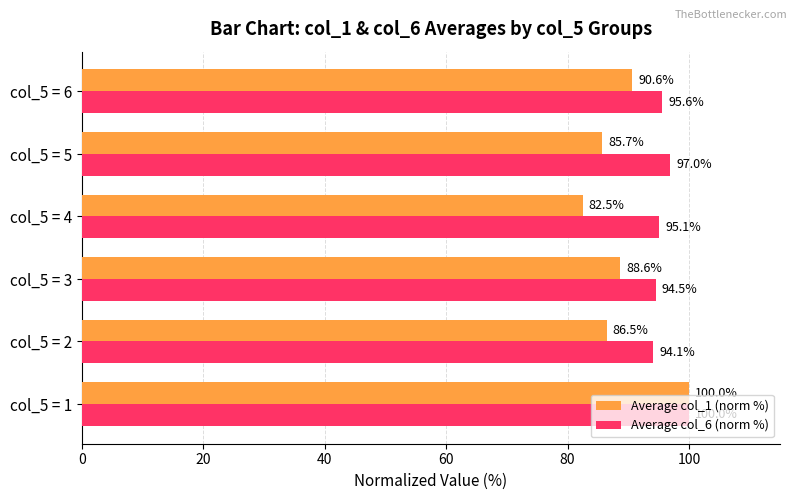

Which series has the largest total across all categories?

Average col_6 (norm %)